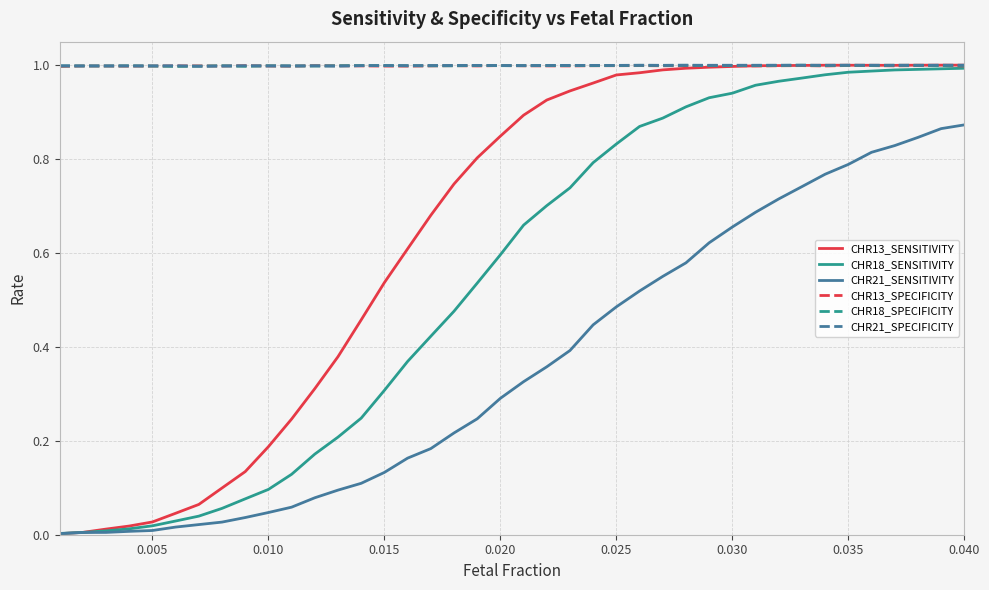

What are all the series names shown in the legend?

CHR13_SENSITIVITY, CHR18_SENSITIVITY, CHR21_SENSITIVITY, CHR13_SPECIFICITY, CHR18_SPECIFICITY, CHR21_SPECIFICITY